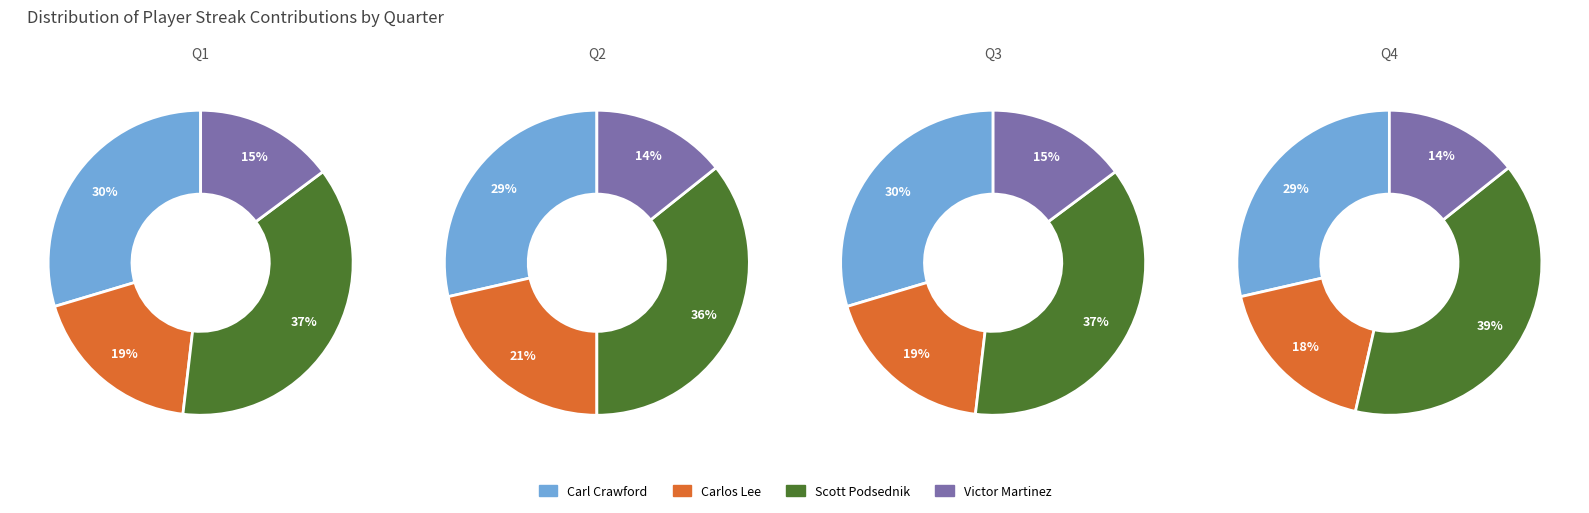

To the nearest percent, what is the difference between the largest and smallest slice percentages?

23%